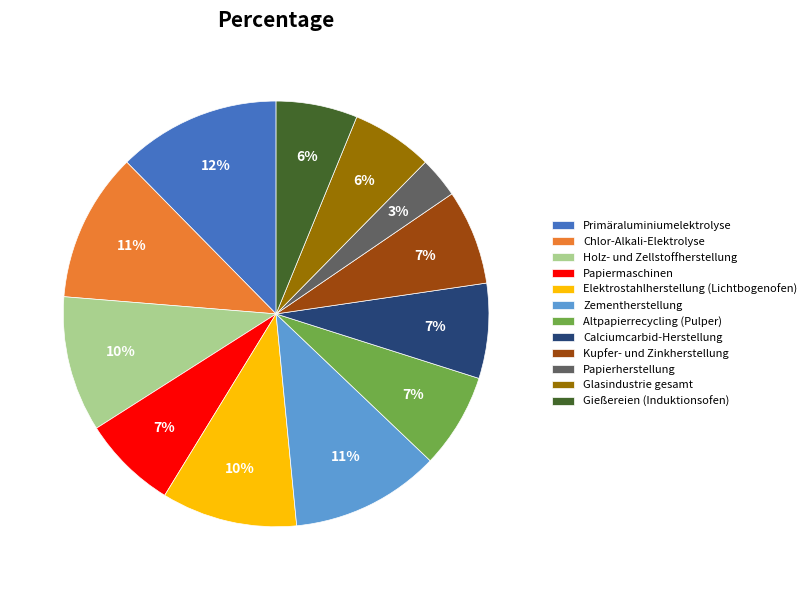

Which slice is the smallest?

Papierherstellung